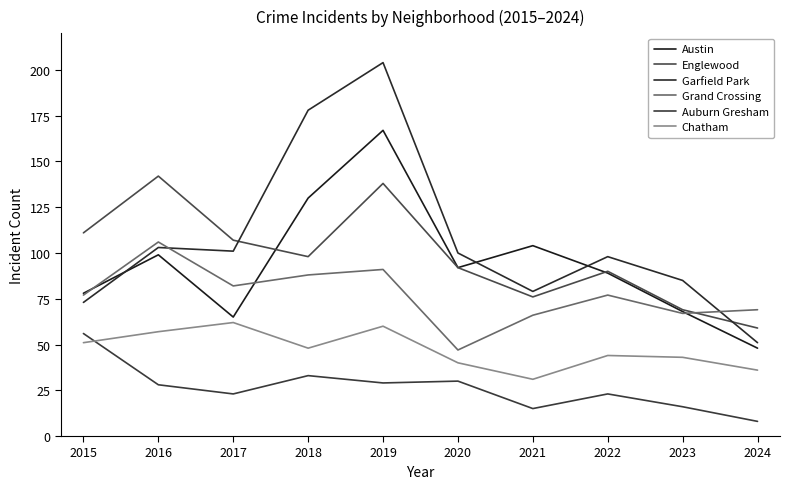

Which series has the largest total across all categories?

Garfield Park